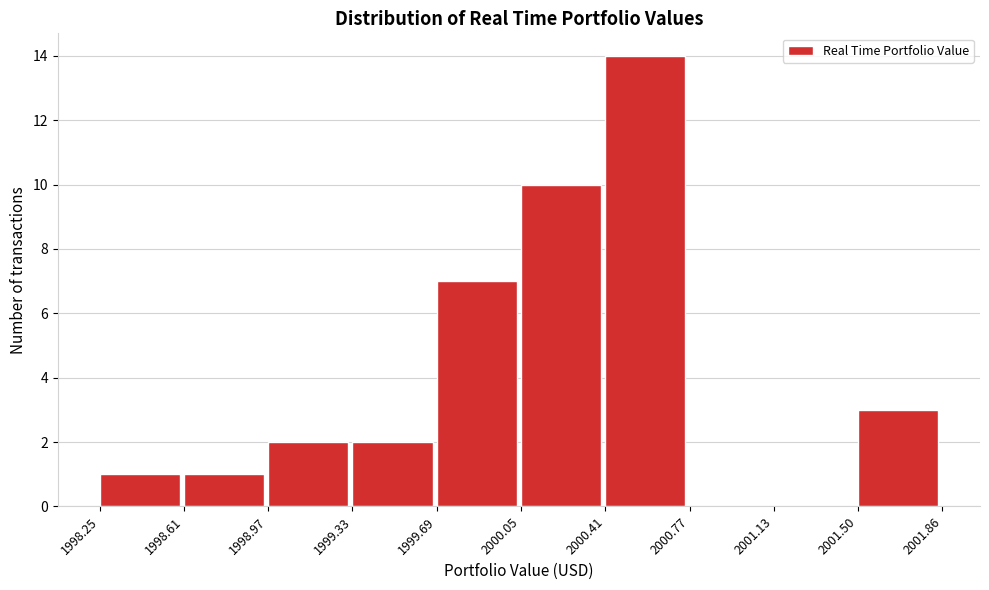

What is the height of the bar covering 1998.25 to 1998.61 on the x-axis? The values are not printed on the chart, so give them approximately, as read against the axis.

1